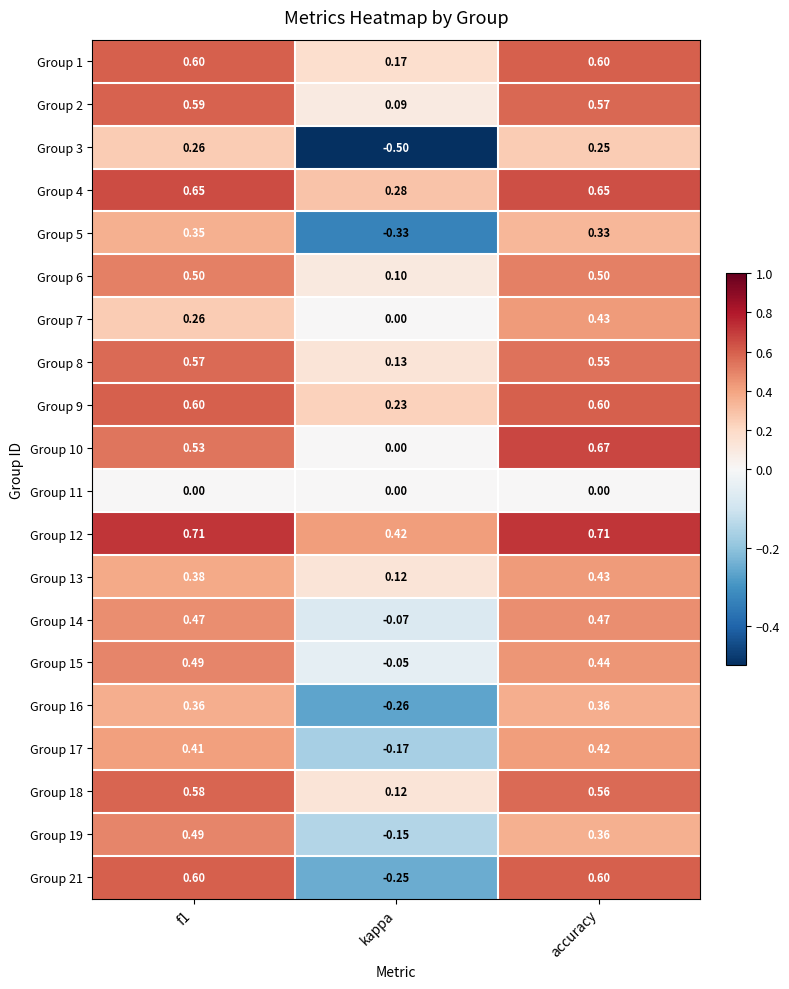

Where is Group 1 nearest to the value 0?

kappa